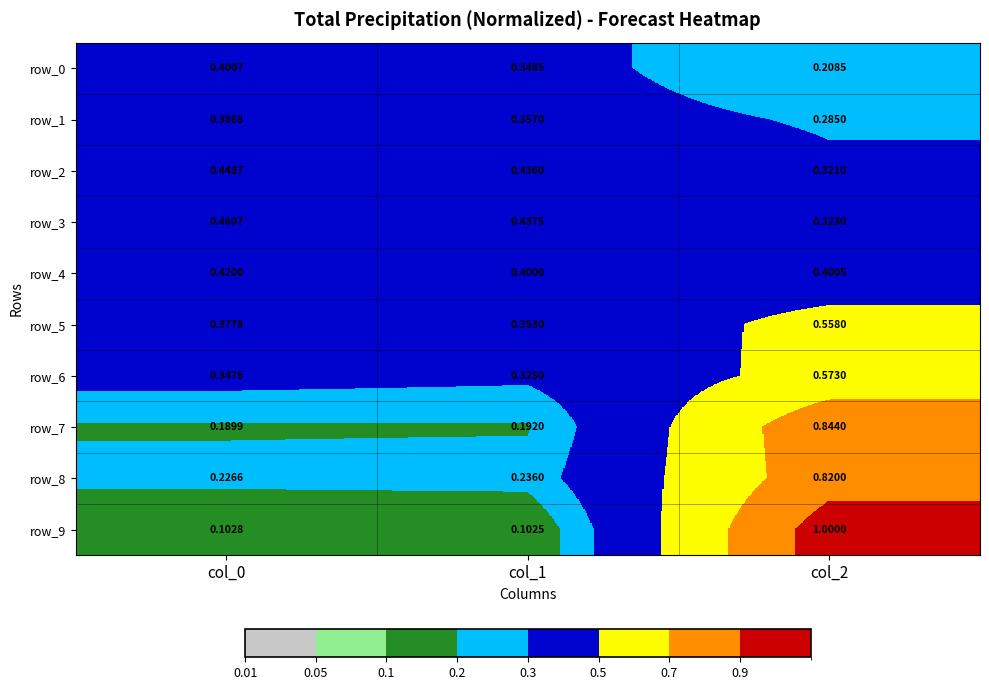

The row_4 series shows 0.4 at col_0. True or false?

True